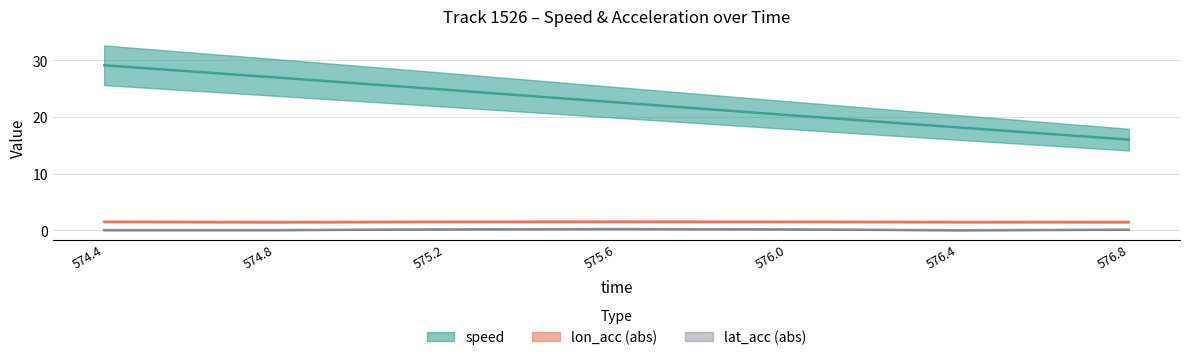

Reading right to left, extract all data points from this chart.

speed: 16.0	18.2	20.4	22.6	24.8	27.0	29.1
lon_acc_abs: 1.5	1.5	1.5	1.6	1.5	1.5	1.5
lat_acc_abs: 0.1	0.0	0.2	0.3	0.2	0.1	0.1